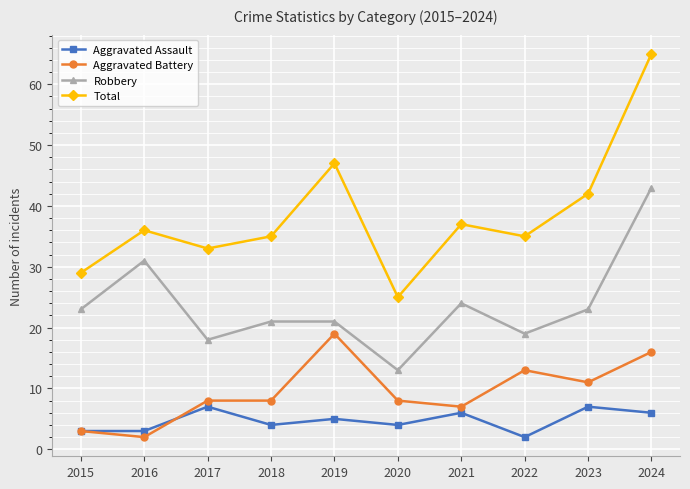

At how many categories does at least one series exceed 23?

10